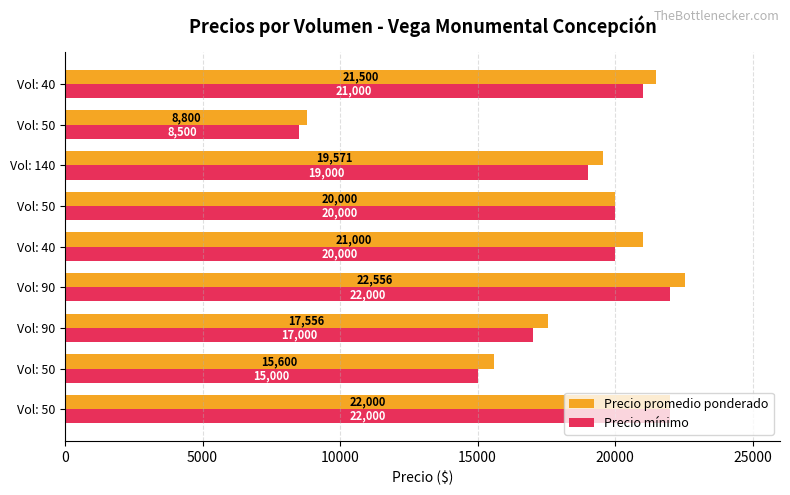

What is the difference between the maximum and second lowest values in the Precio mínimo series?

7000